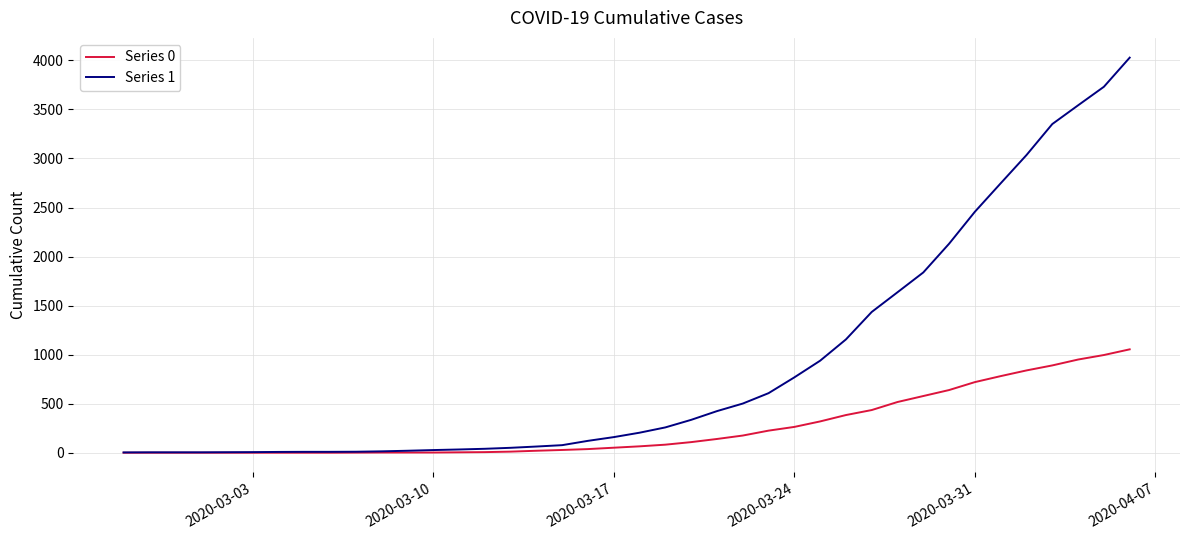

Which series has the largest total across all categories?

Series 1